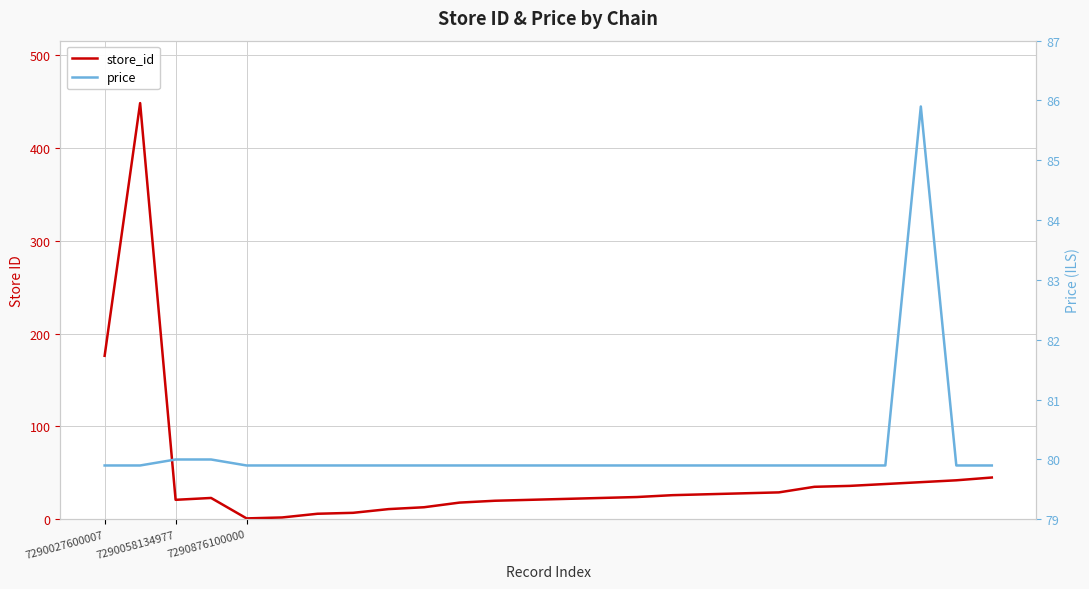

What is the label of the 12th point from the right?

14